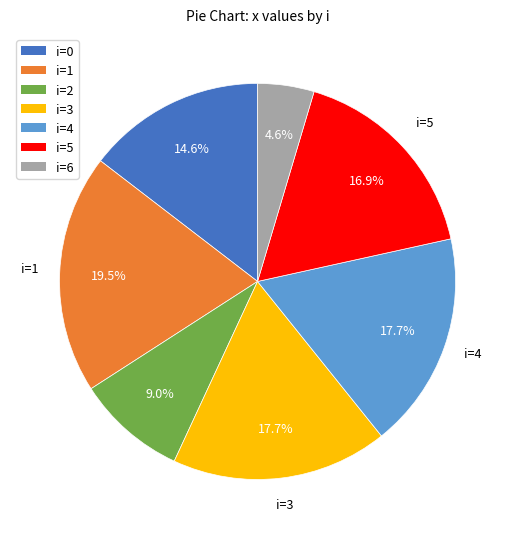

Is there any slice that represents more than half of the pie?

No